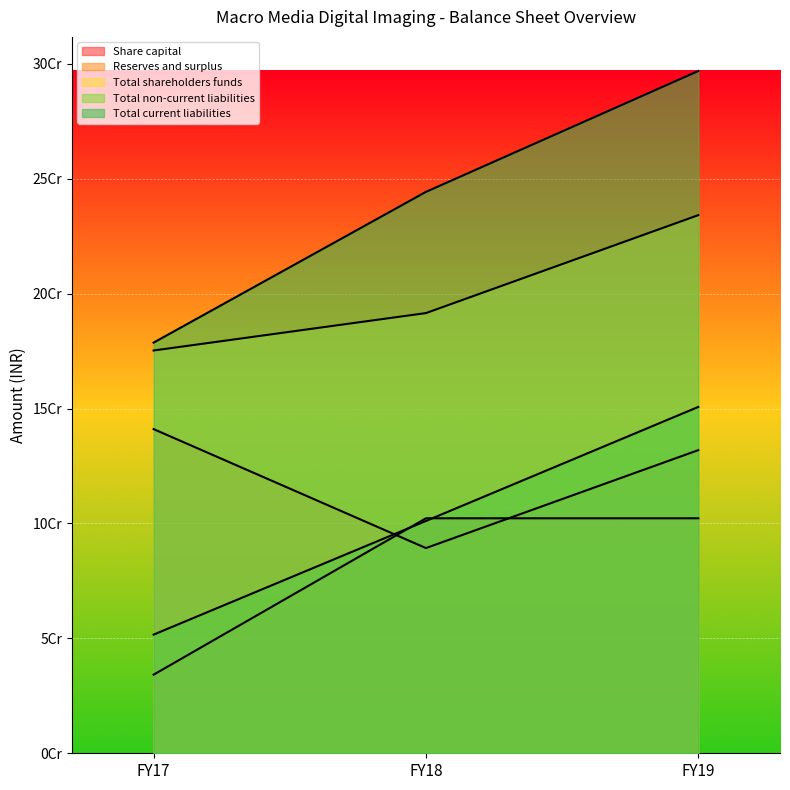

The value of Total shareholders funds at FY18 is 191523958. True or false?

True